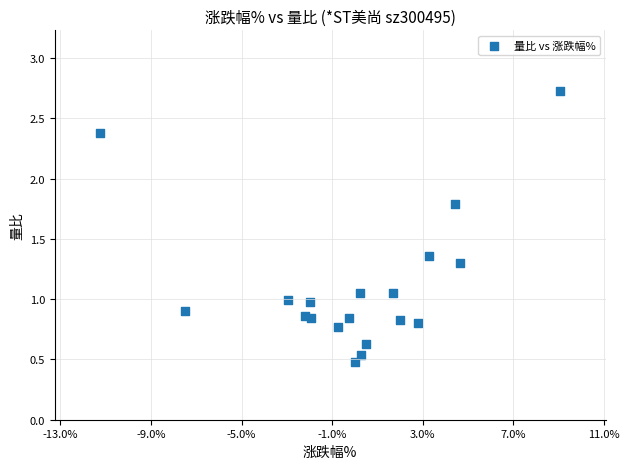

What is the range of X values (max minus min)?

20.3